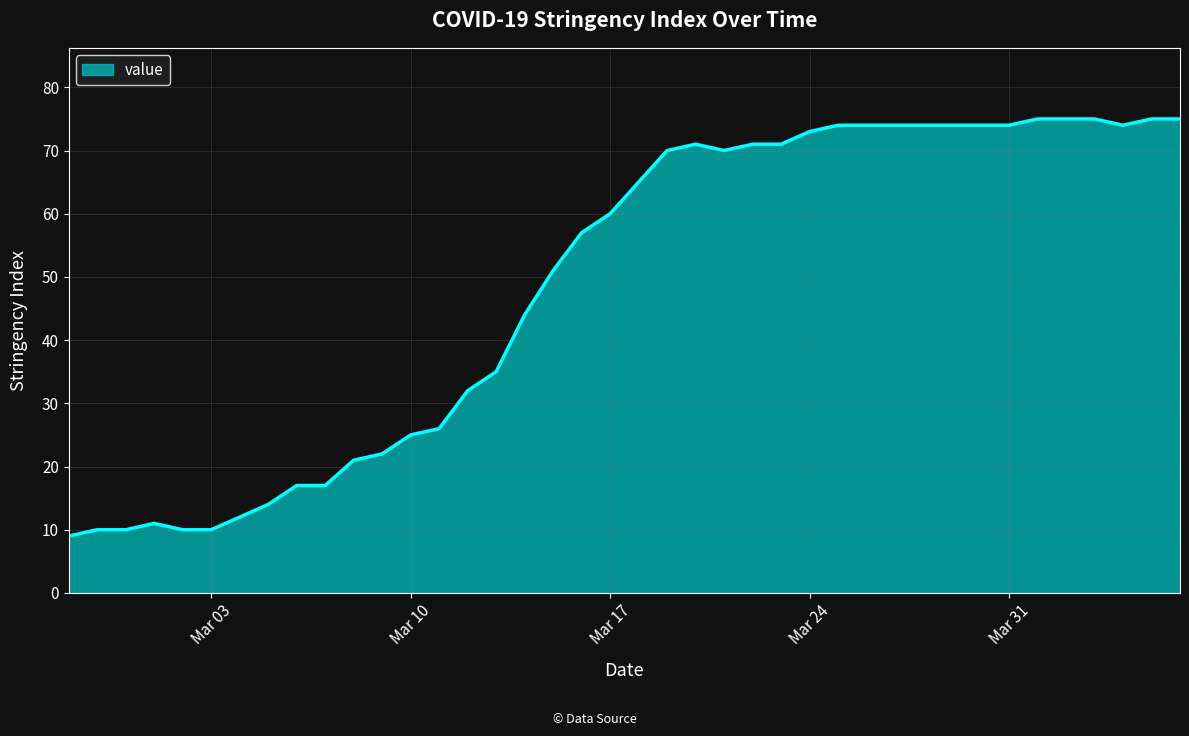

What is the minimum value shown in the chart?

9